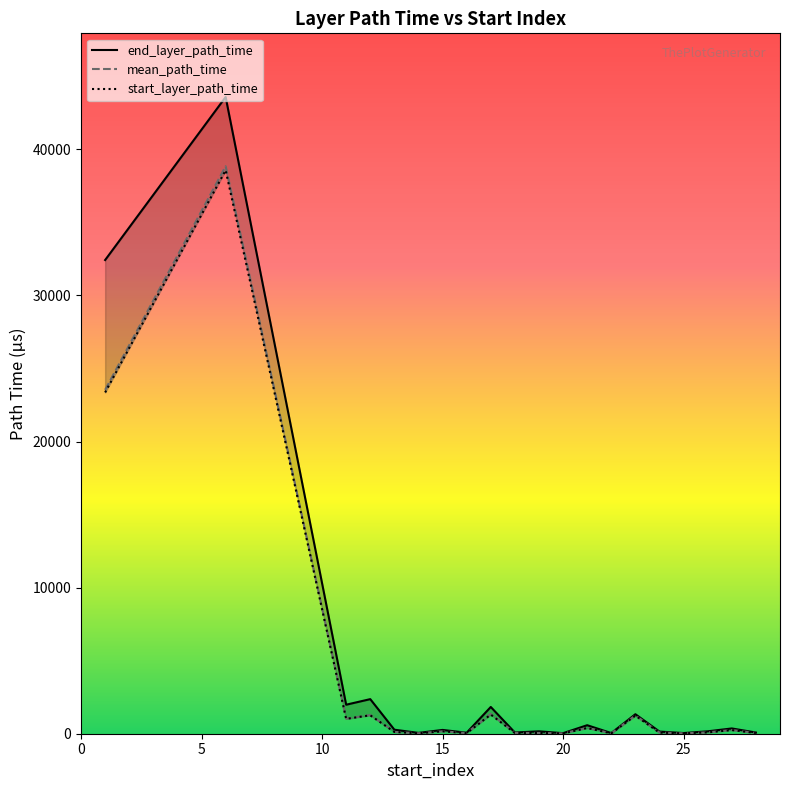

What is the minimum value shown in the chart?

23.0